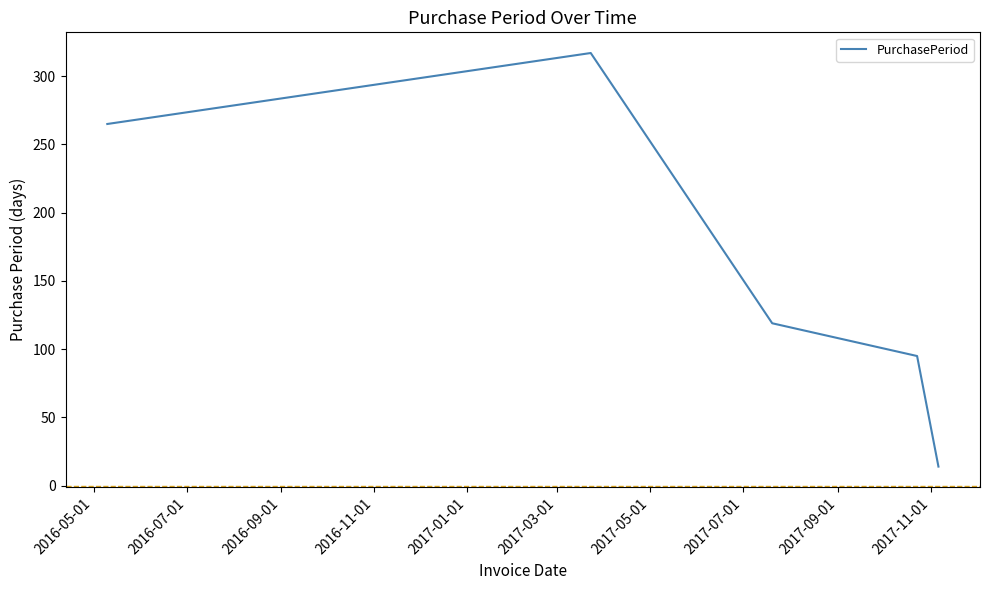

What is the sum of all values?

810